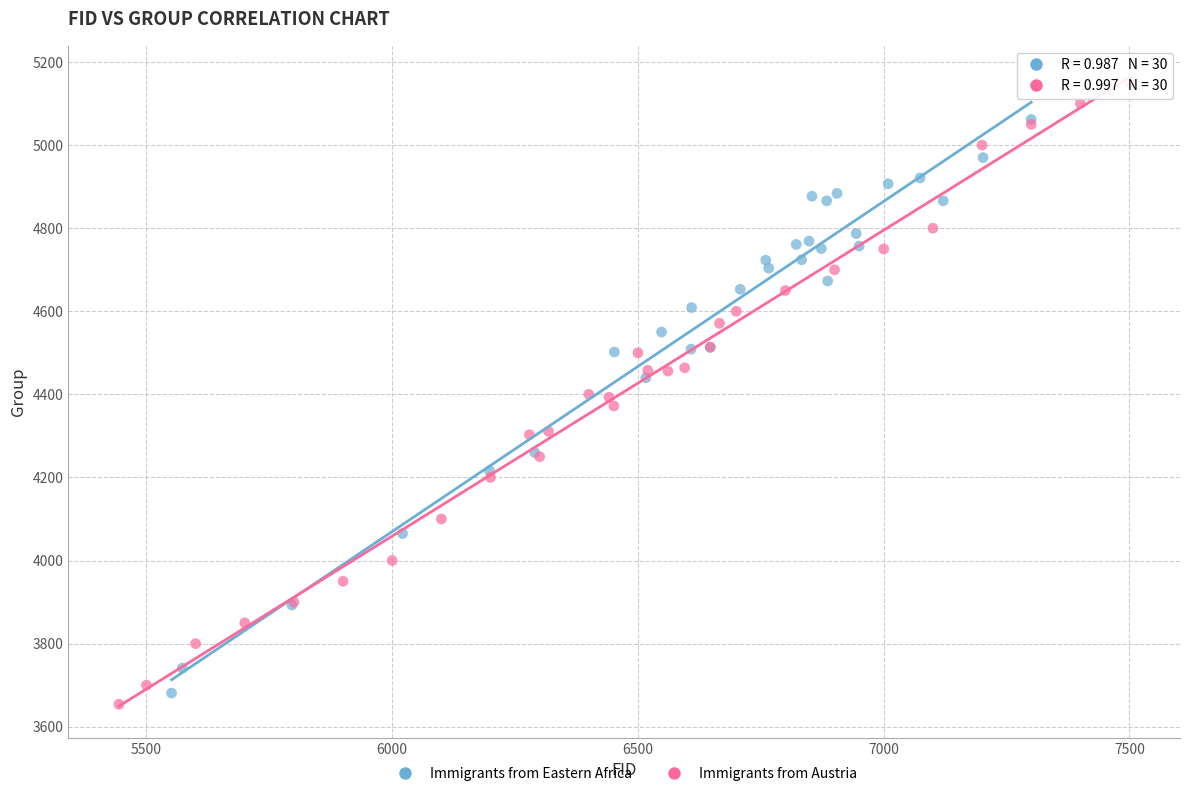

Which series contains the highest Y value?

Immigrants from Austria